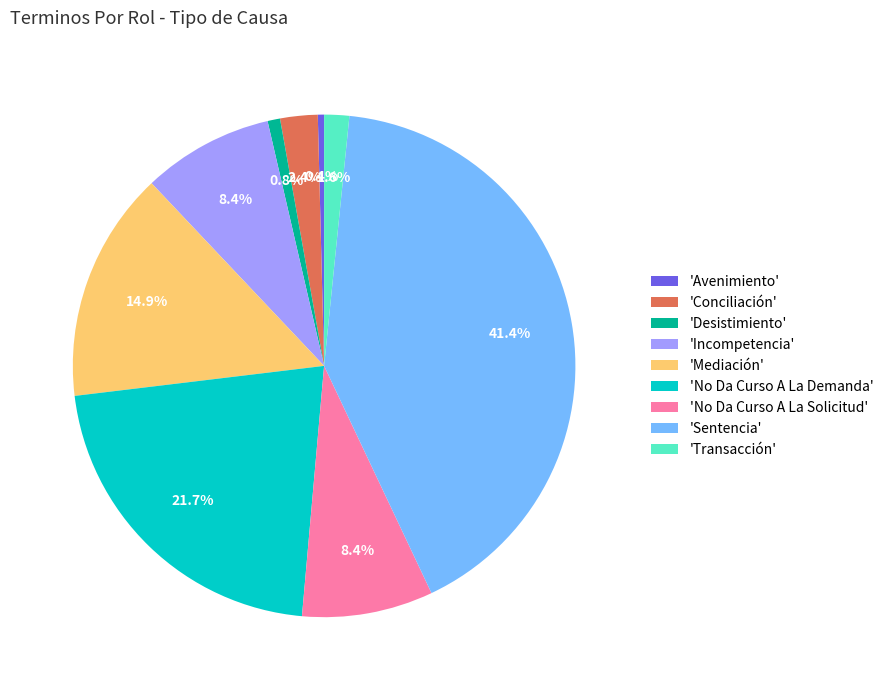

Is the sum of 'Avenimiento' and 'Mediación' greater than half?

No